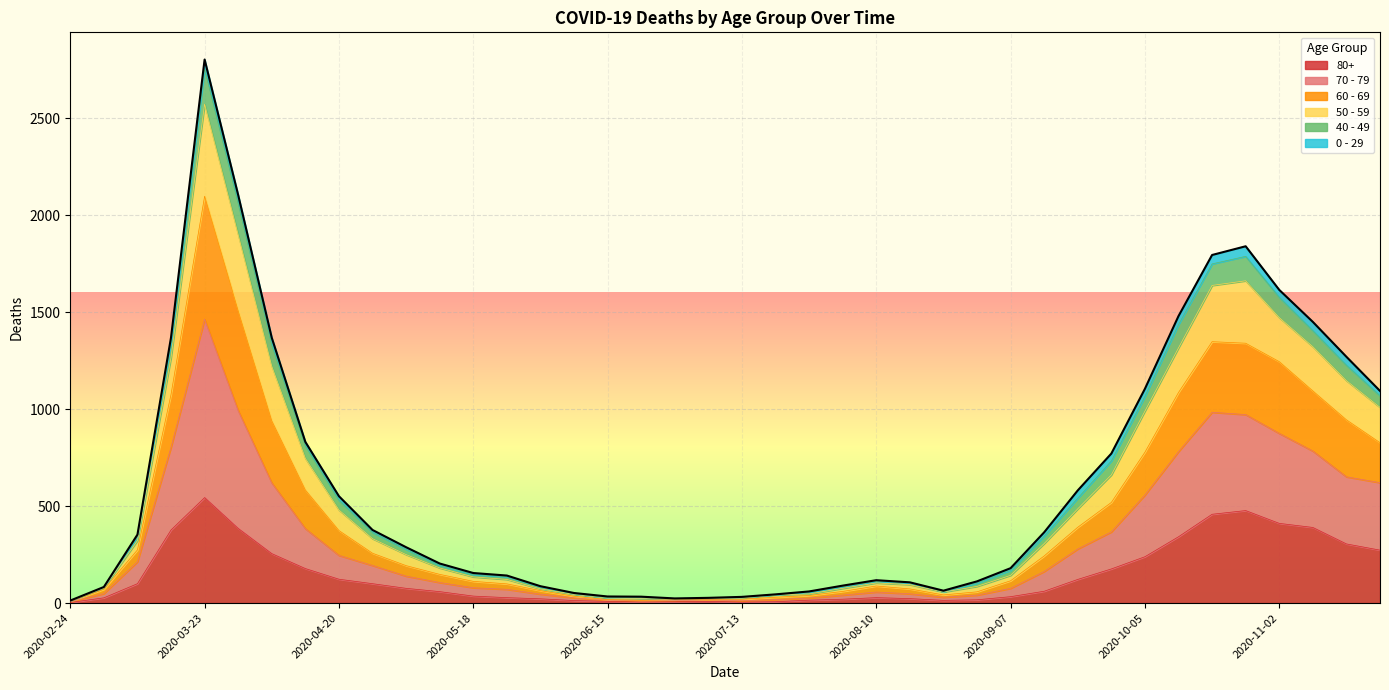

Is it true that 80+ equals 255 at 2020-04-06?

True